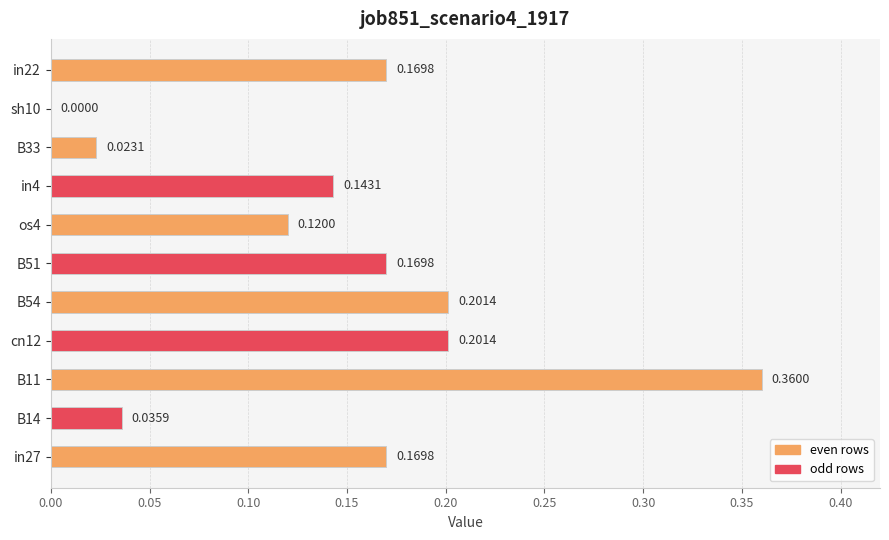

What is the sum of all values?

1.6